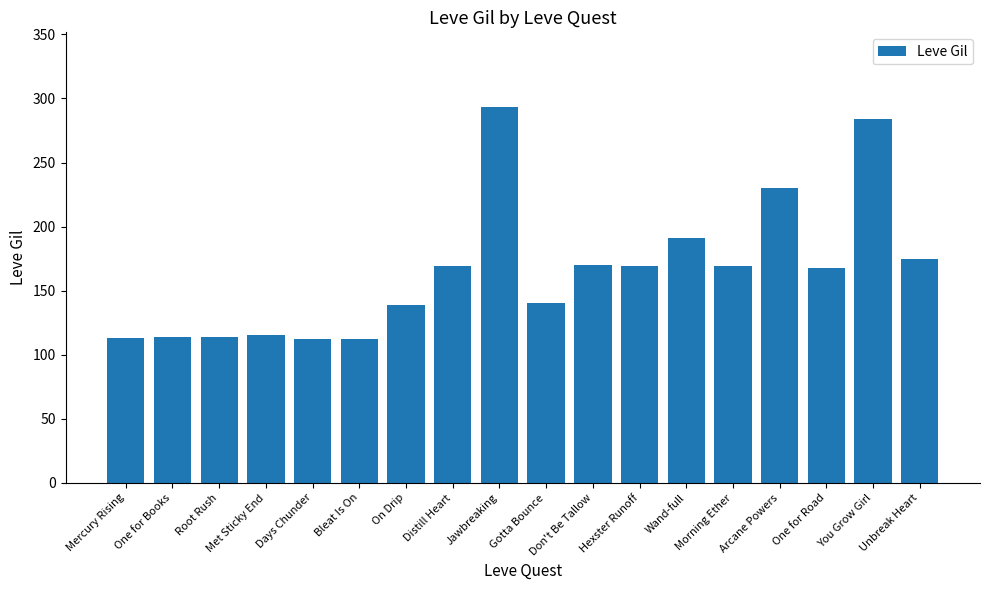

Are the bars horizontal?

No